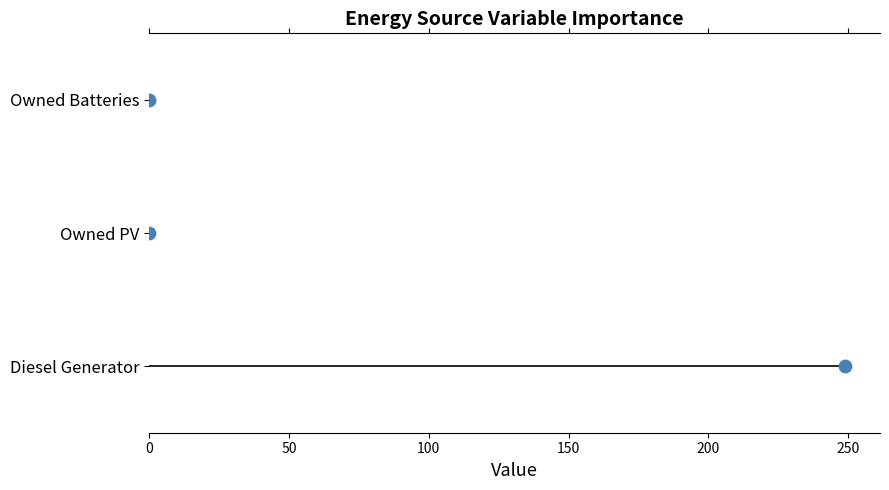

What is the change in value from 0 to 100?

+2